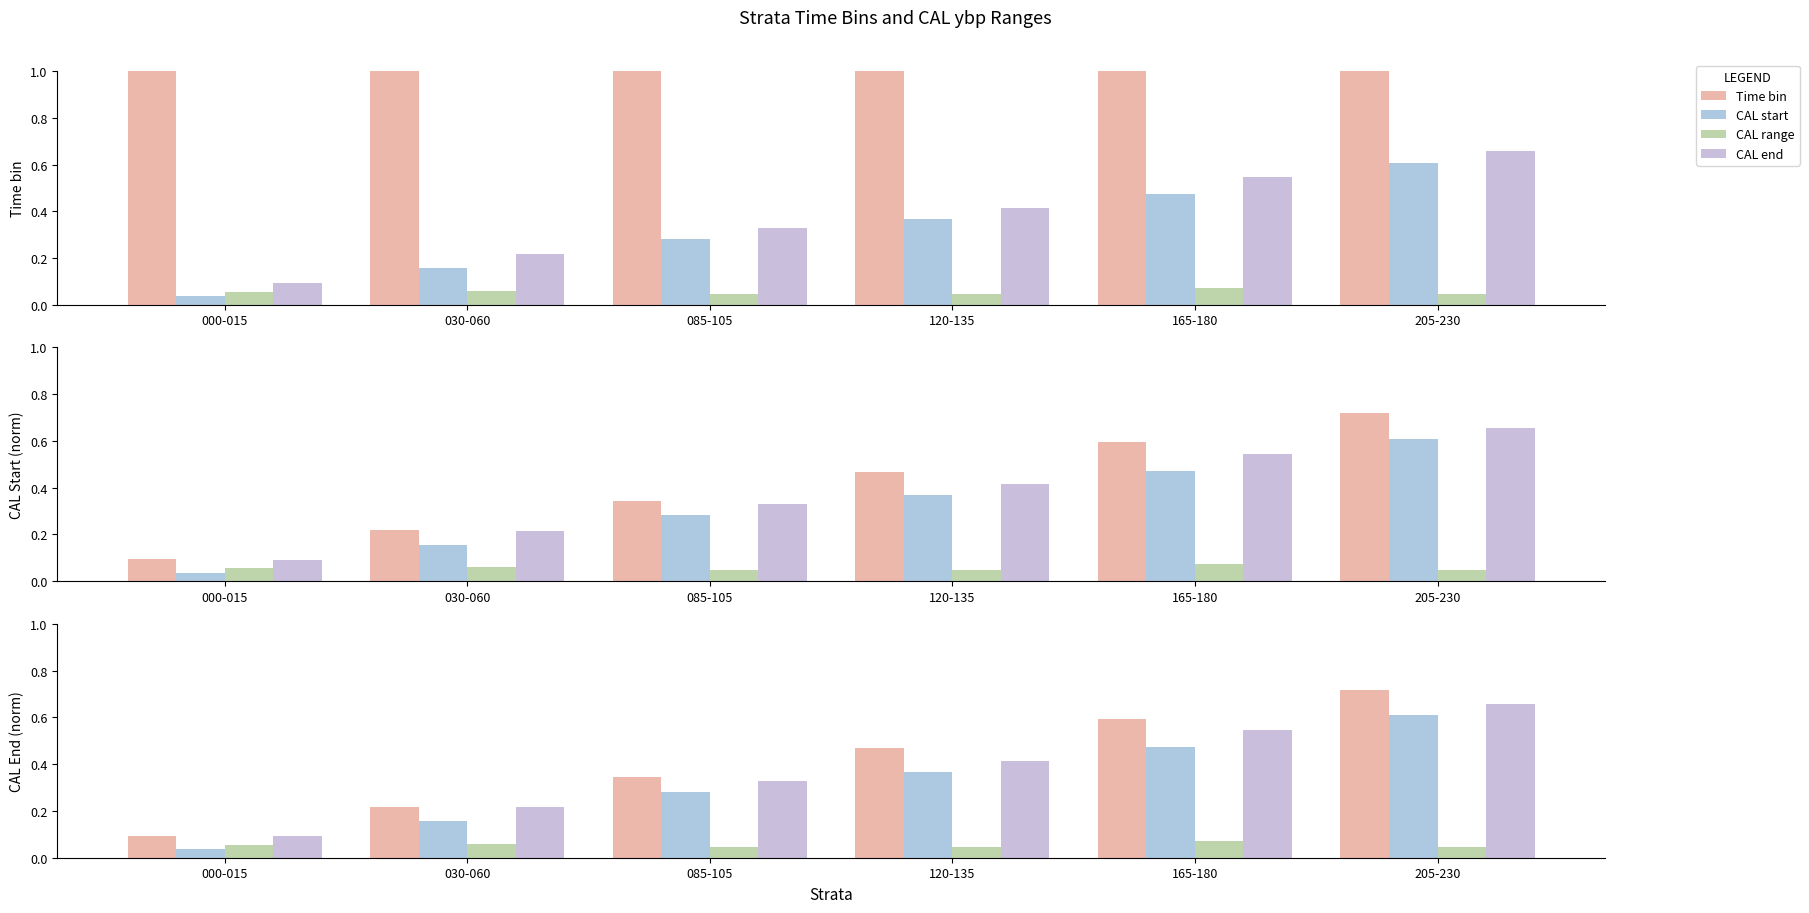

What is the value of the CAL start bar at the 2nd from the left?

0.2